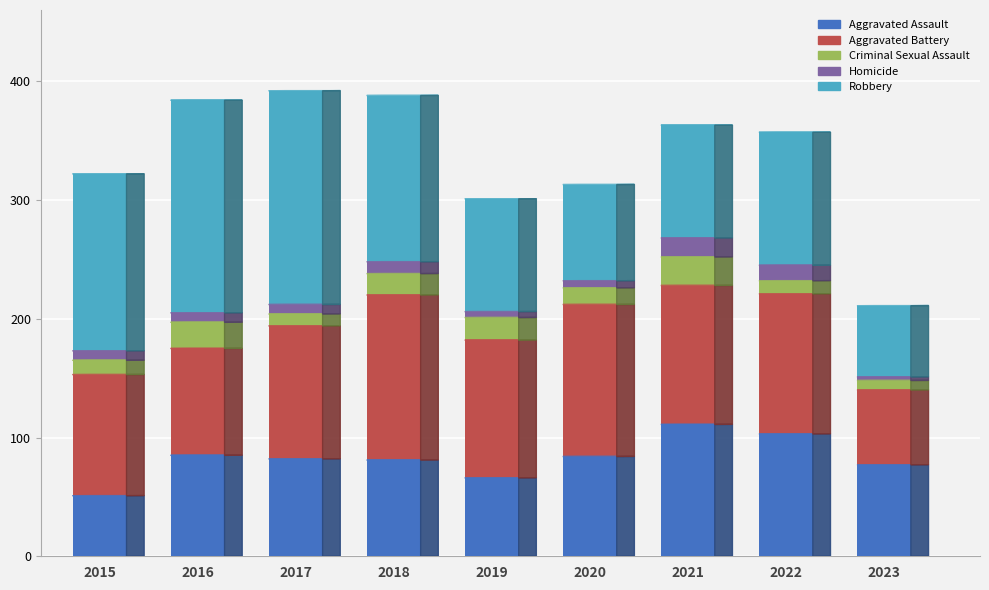

What is the sum of the Aggravated Assault values at 2017 and 2023?

159